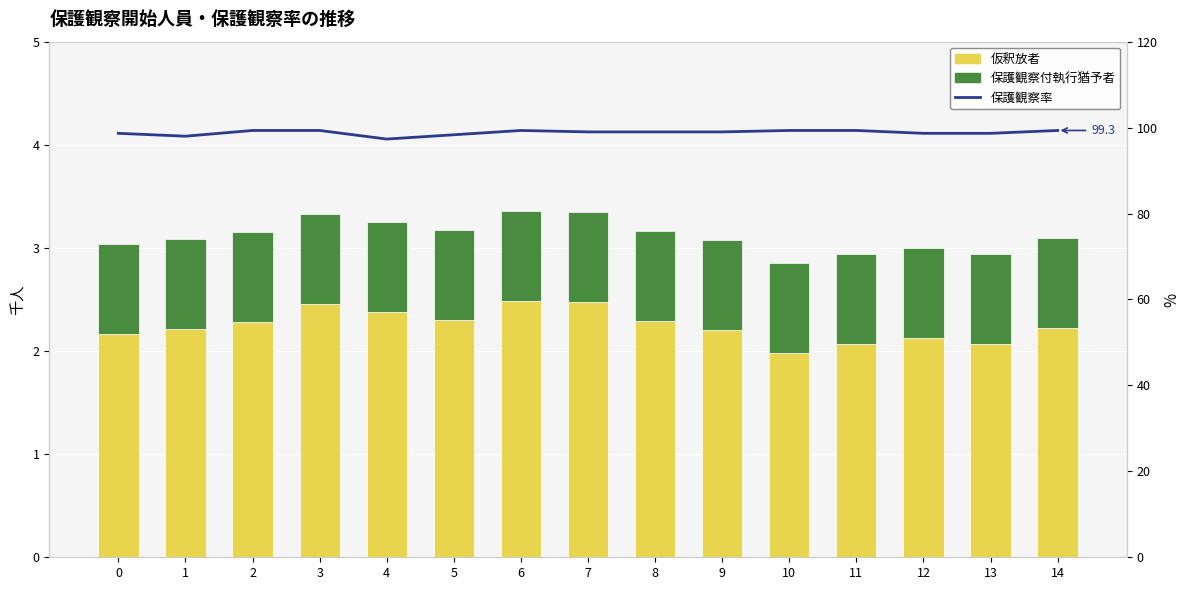

What is the value of the 保護観察率 bar at the 7th from the left?

99.3